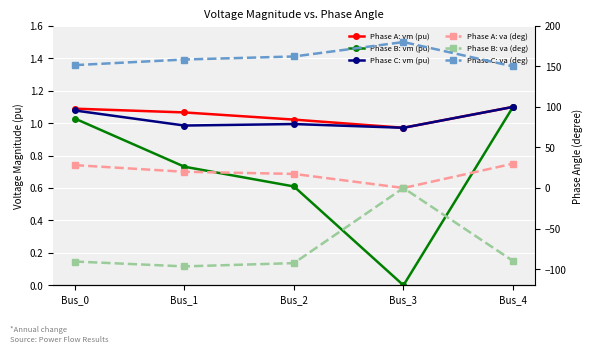

How many negative values does the Phase A: va (deg) series have?

1